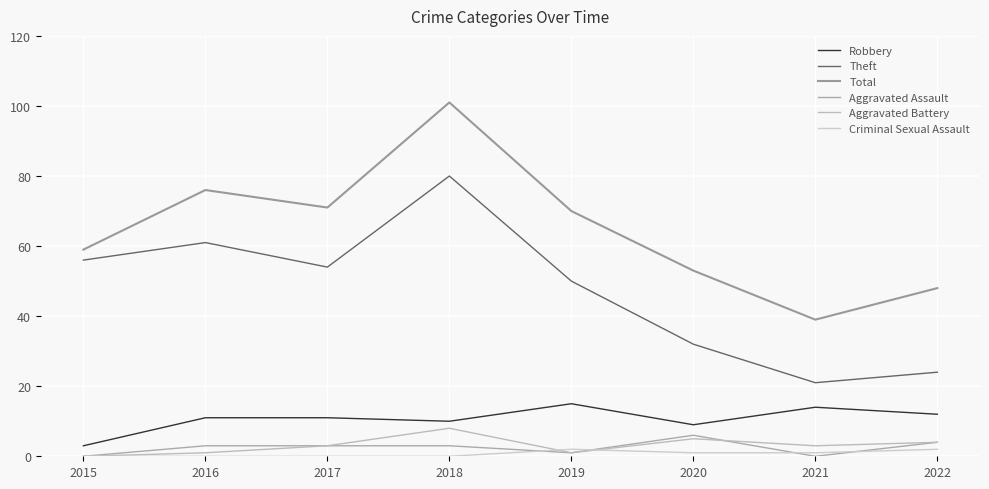

Where does the Criminal Sexual Assault series first go above 1?

2019